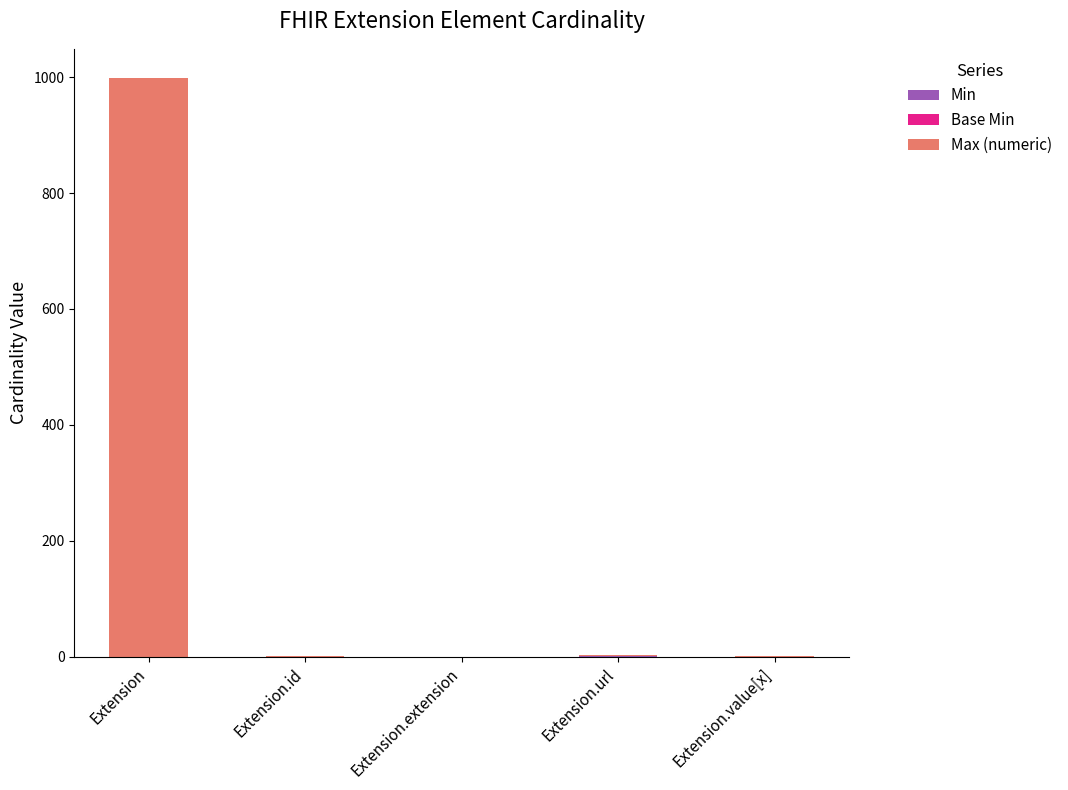

At which category is the sum across all series the highest?

Extension